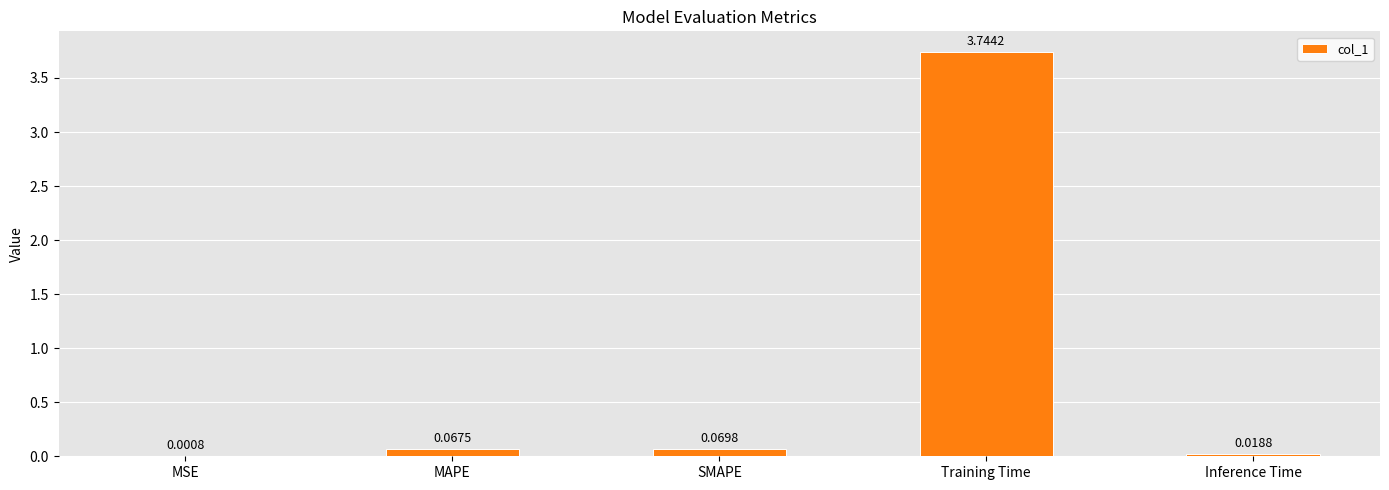

Which has a higher value, MAPE or SMAPE?

SMAPE